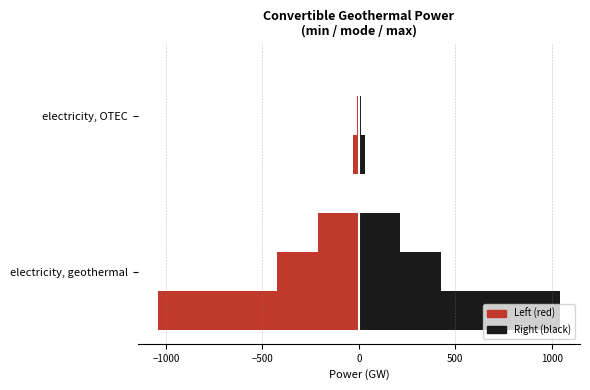

How many distinct data groups are displayed?

6